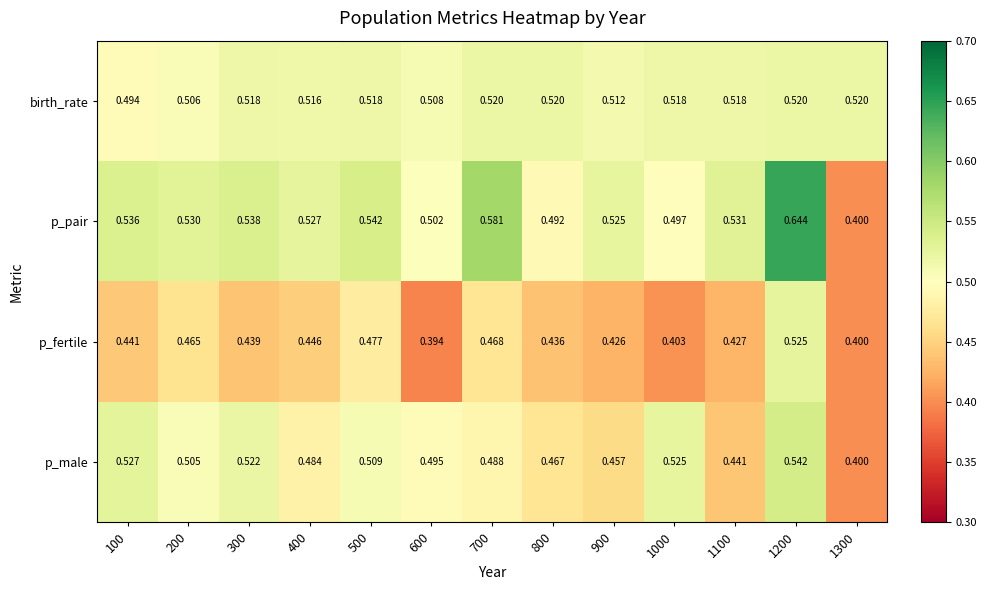

Between 500 and 1000, which series saw the biggest shift?

p_fertile